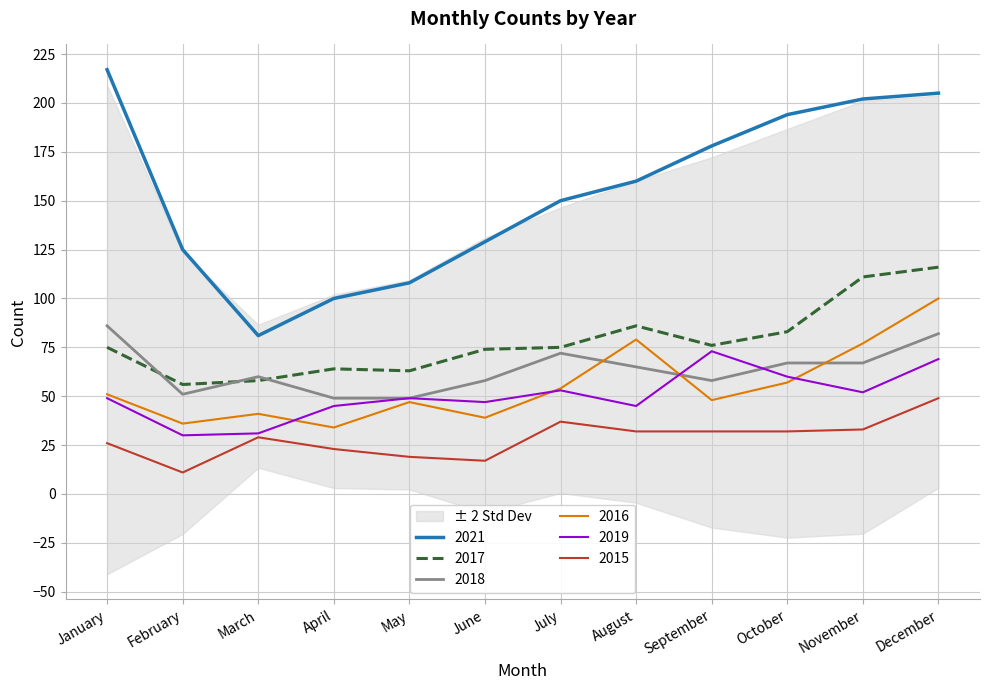

What is the difference between the 2015 values at March and November?

4